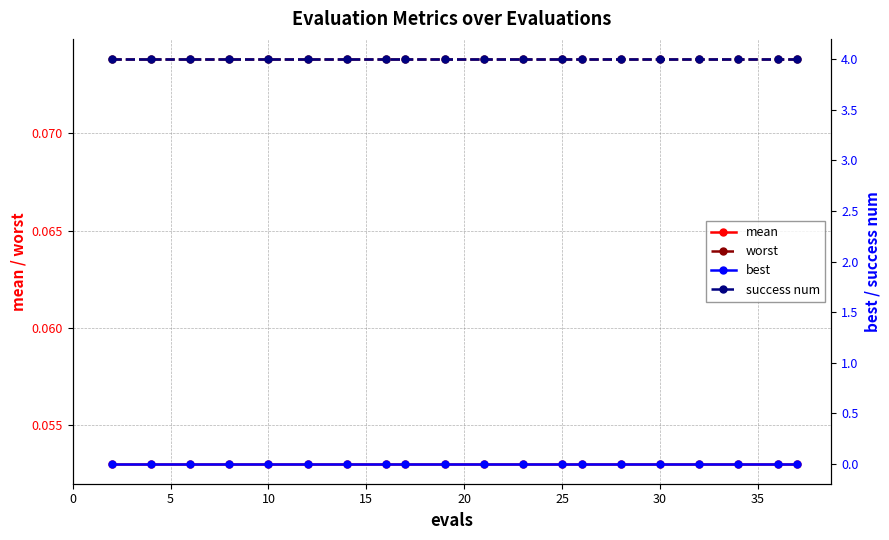

True or false: worst and mean intersect in this chart.

False